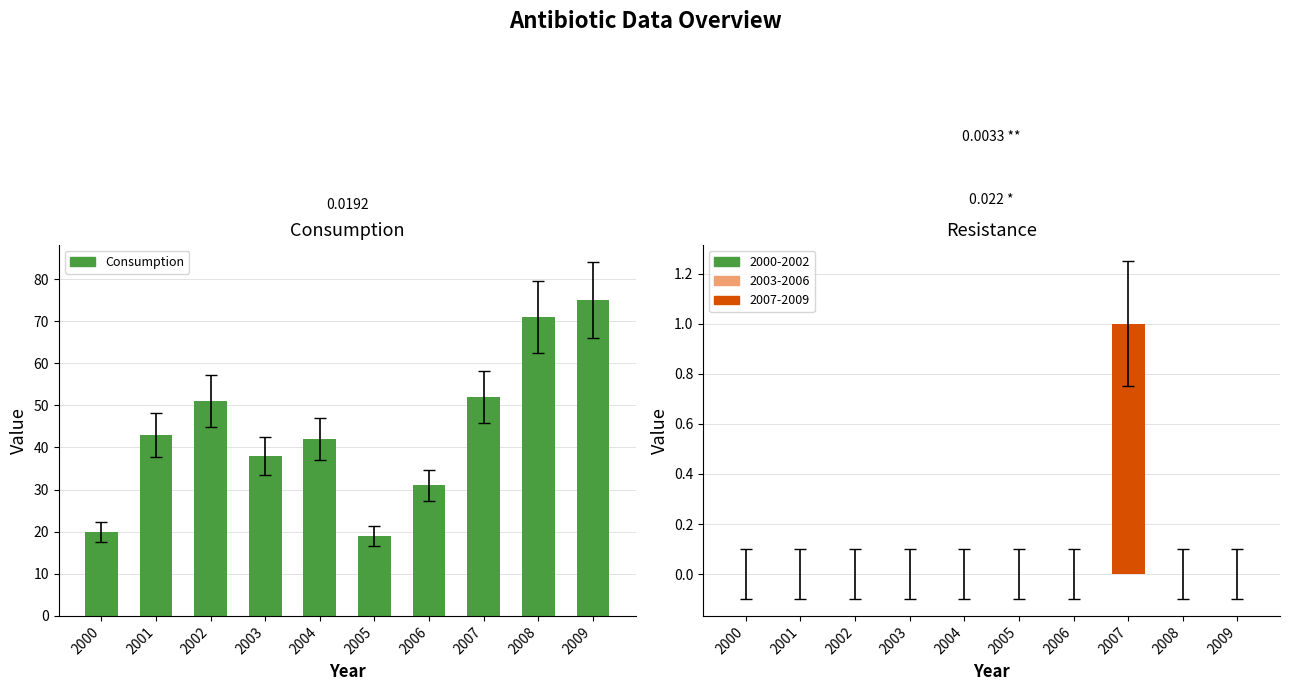

Are the bars grouped side by side (vs. stacked)?

Yes